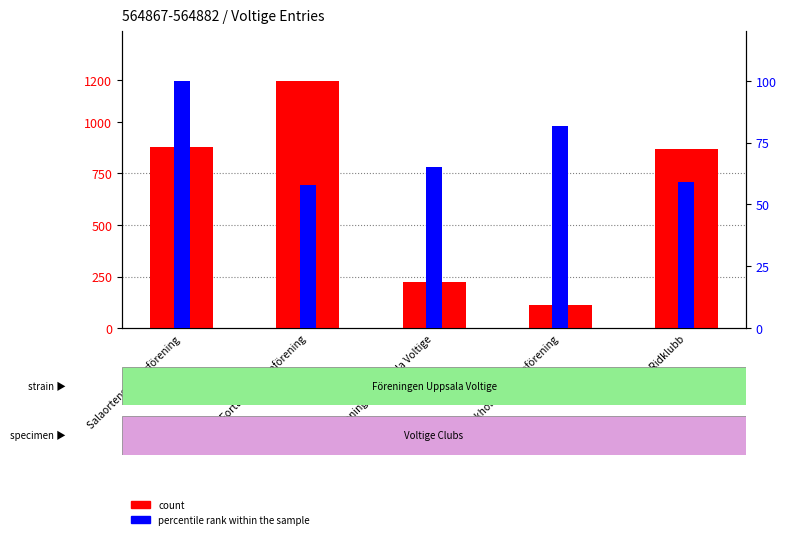

Reading left to right, list all the values displayed in this chart.

875	1198	223	114	869